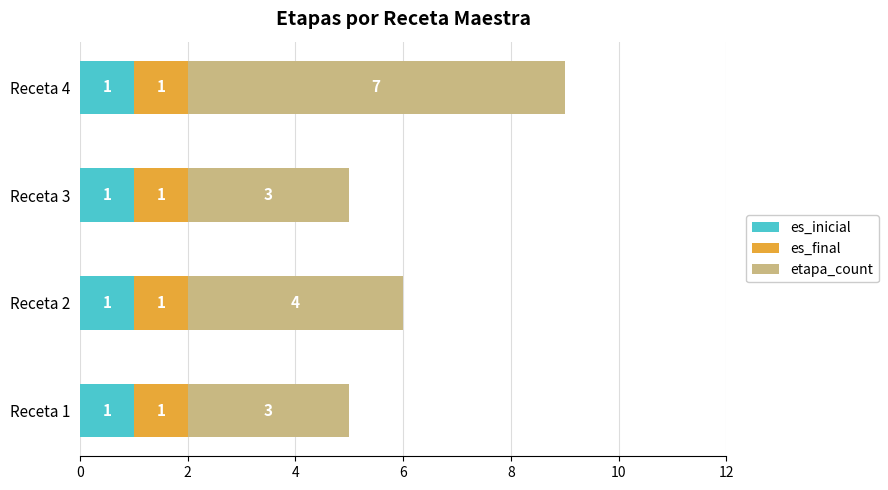

The value of es_inicial at Receta 2 is 0. True or false?

False